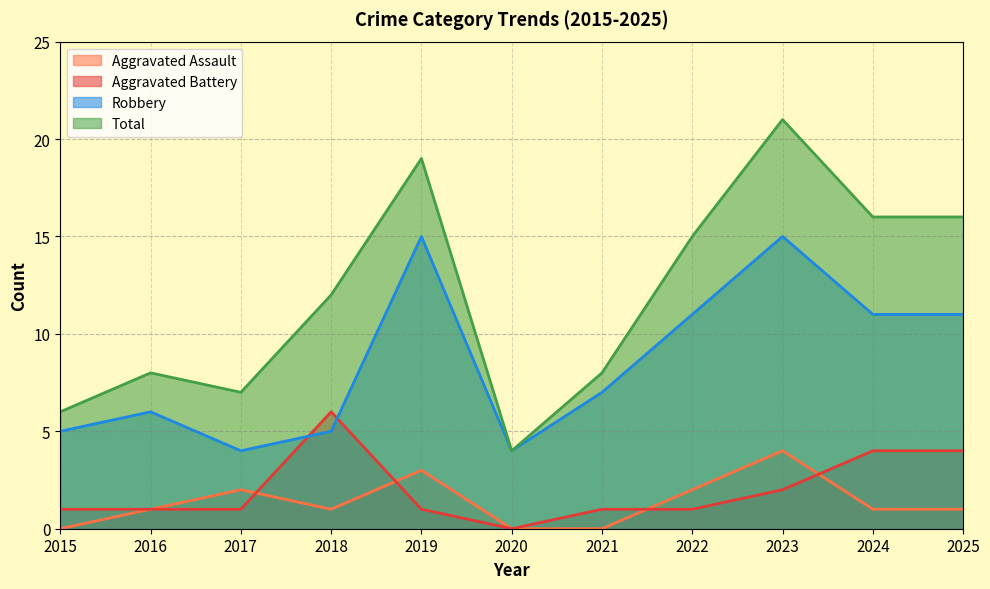

True or false: Total has more than 1 points higher than both neighbors.

True